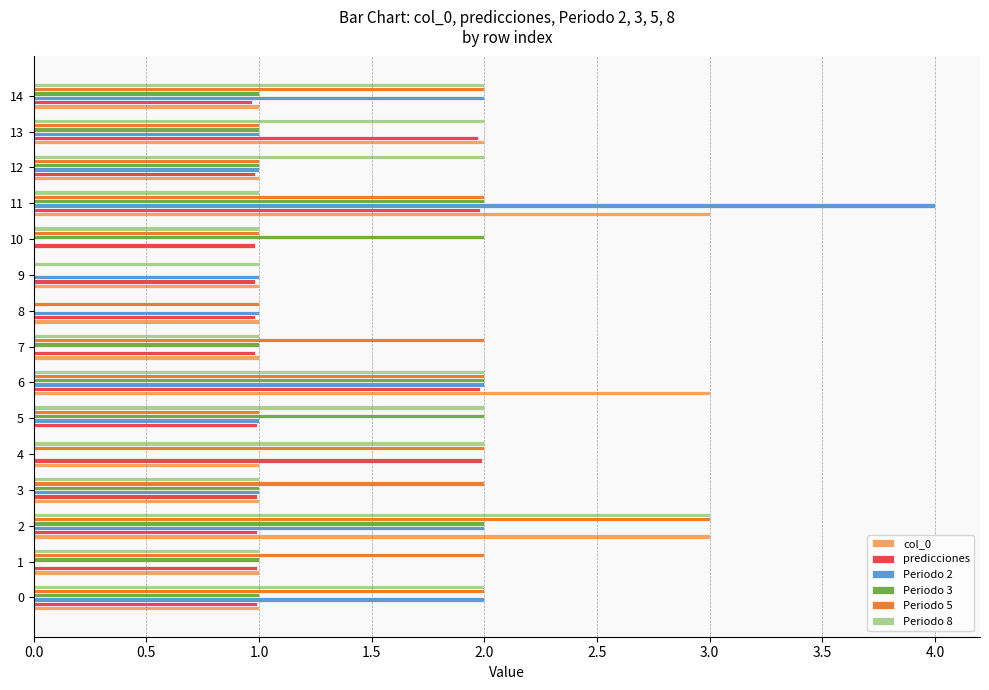

What is the total value across all series at 3?

7.0